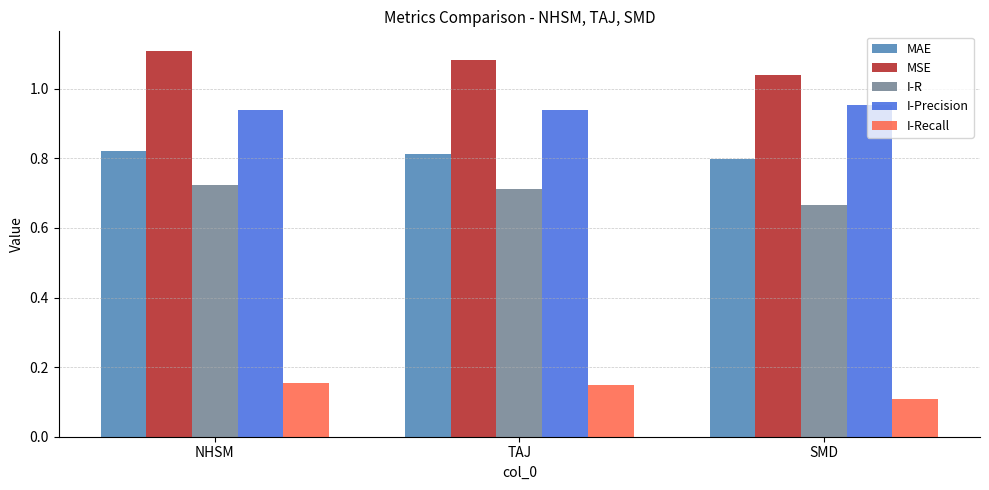

Is the value of I-R at SMD greater than the value of I-Precision at TAJ?

No